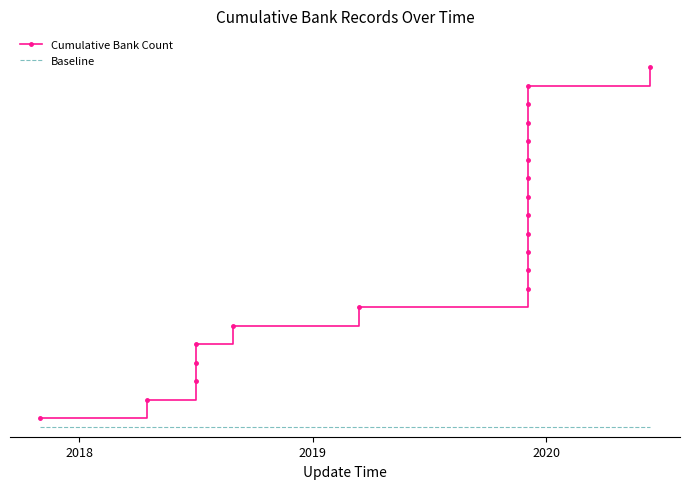

What is the total value across all series at 2019?

3.5